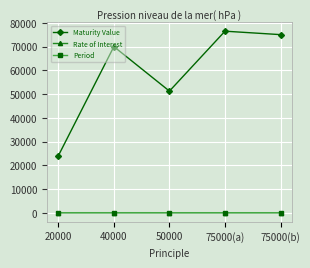

Is it true that Maturity Value equals 76500.0 at 75000(a)?

True